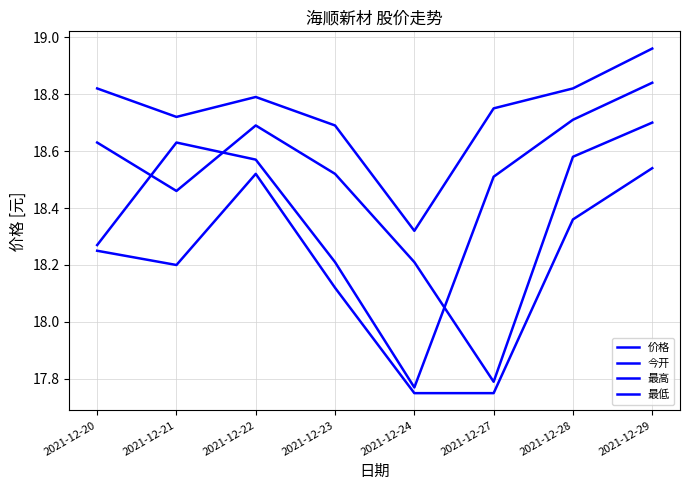

What is the lowest value of the 最低 series?

17.8